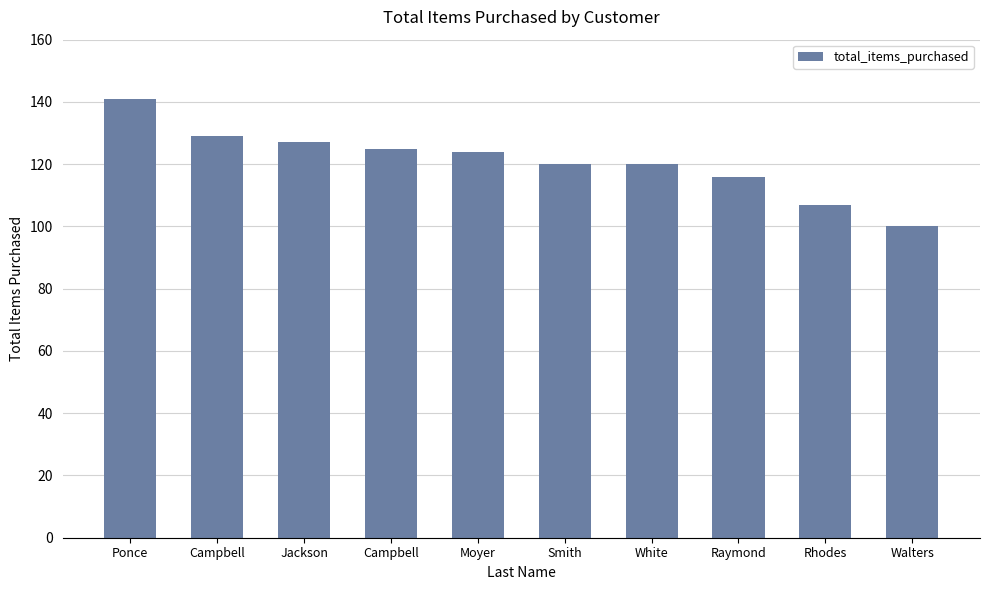

What is the change in value from Smith to Rhodes?

-13